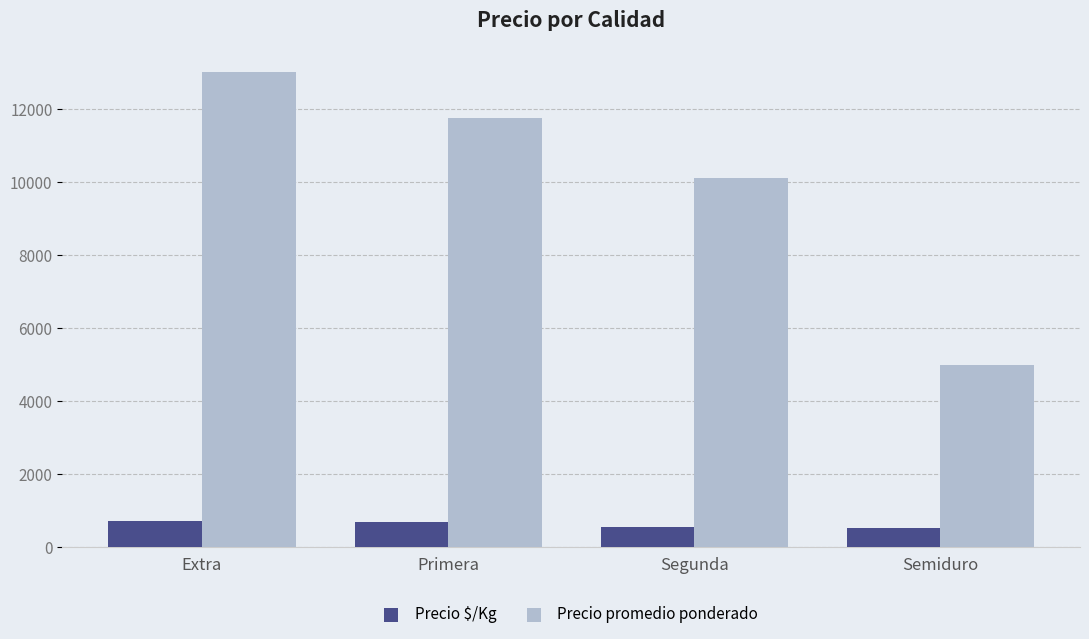

Read the Precio promedio ponderado value at Segunda, to the nearest 10.

10110